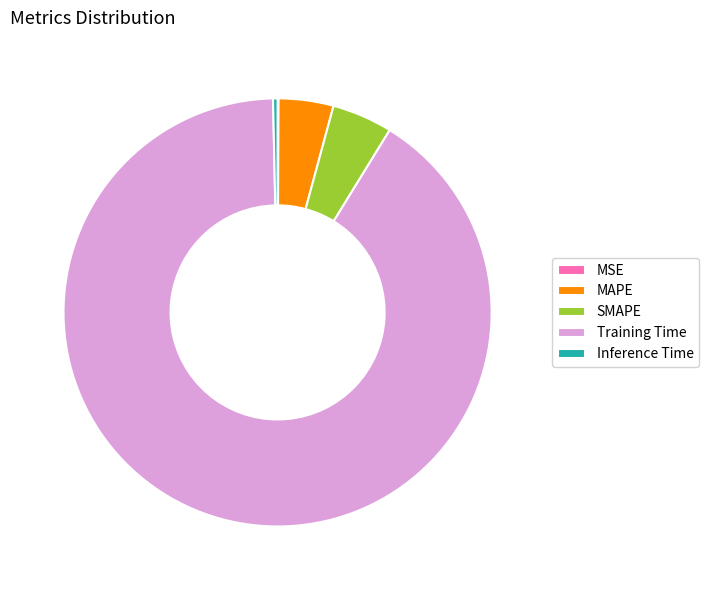

Which slice represents more than half of the pie?

Training Time